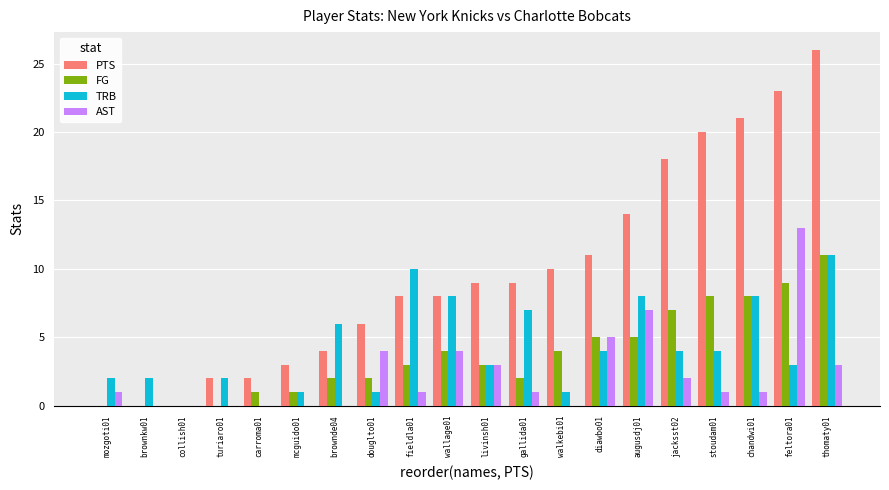

The value of PTS at turiaro01 is 3. True or false?

False